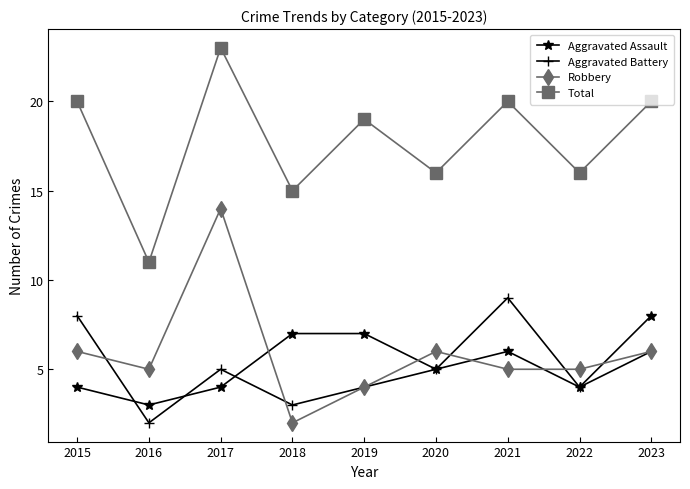

The value of Aggravated Assault at 2022 is 4. True or false?

True